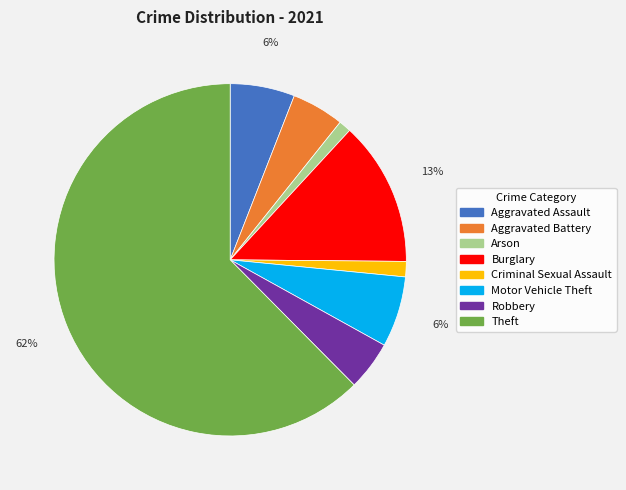

To the nearest percent, what percentage of the pie is Burglary?

13%